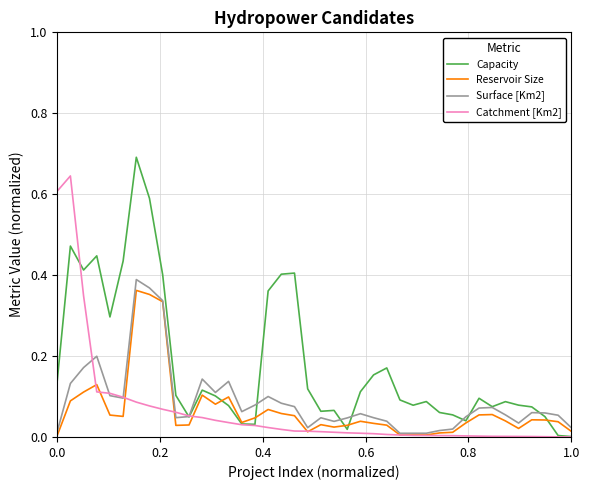

Which series has the widest spread of values?

Capacity